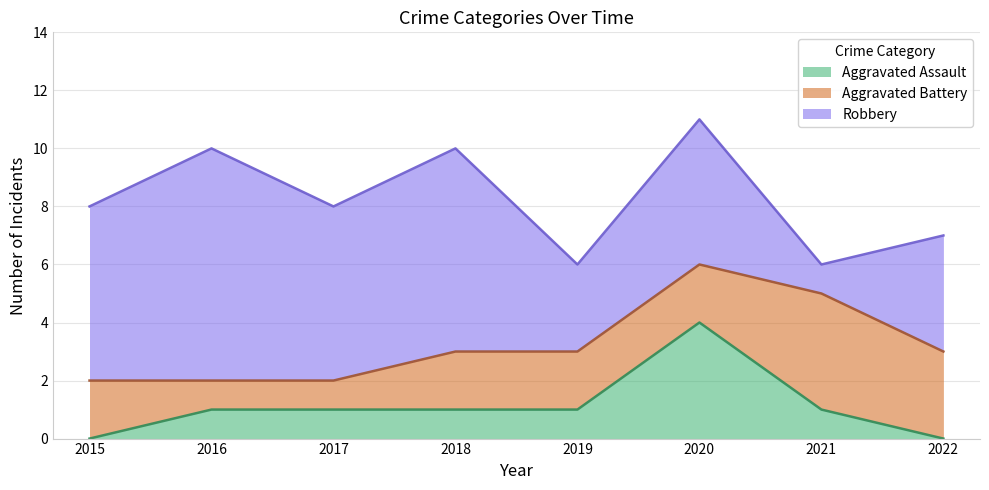

Where is Robbery nearest to the value 4?

2022